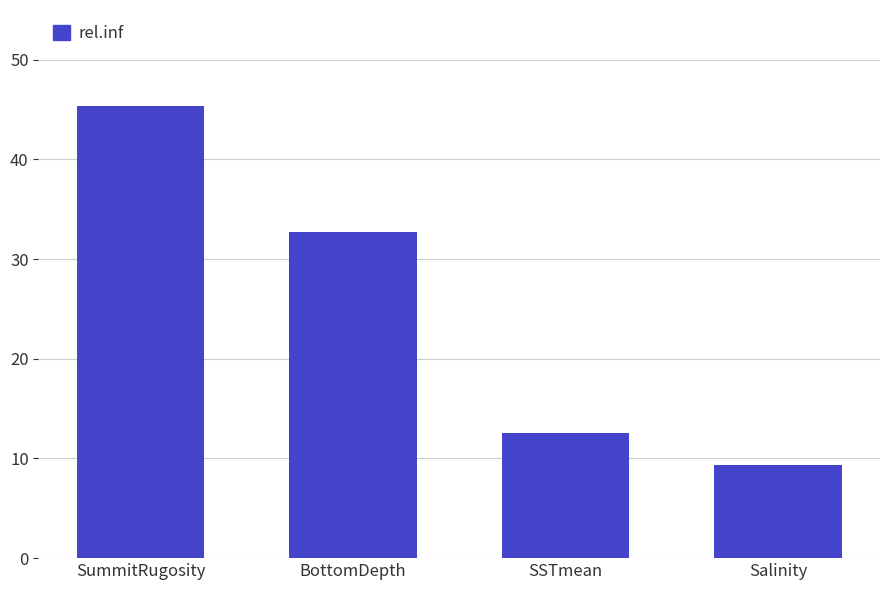

What is the greatest value displayed?

45.4